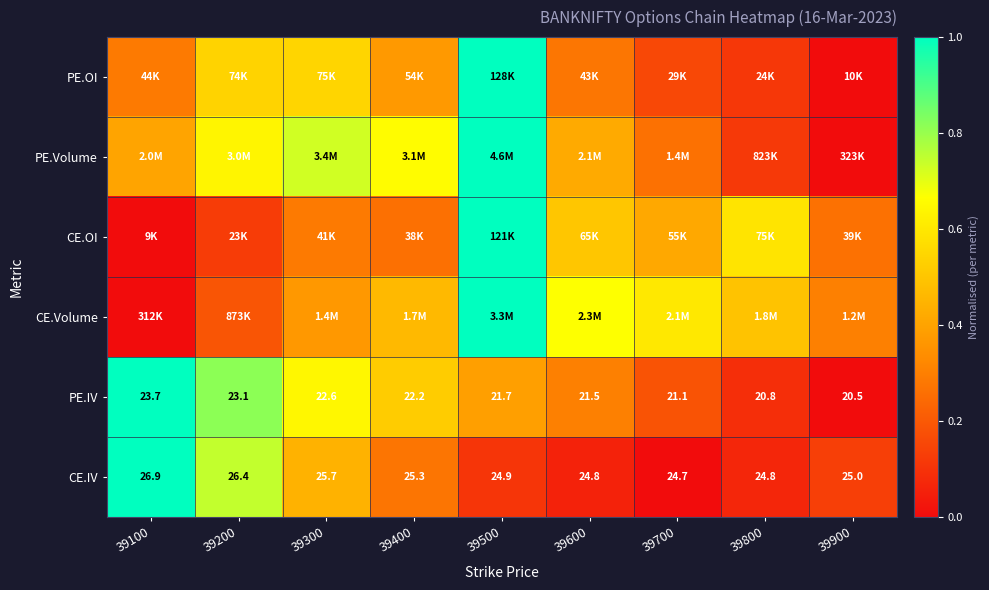

What is the difference between the PE.IV values at 39300 and 39600?

0.3